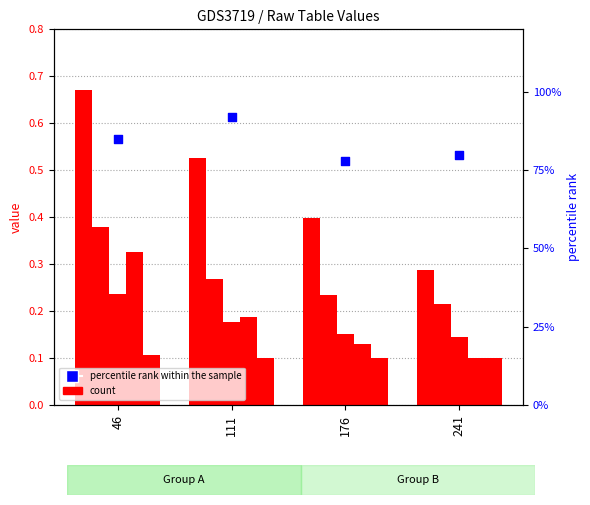

Between 46 and 111, which is larger?

111